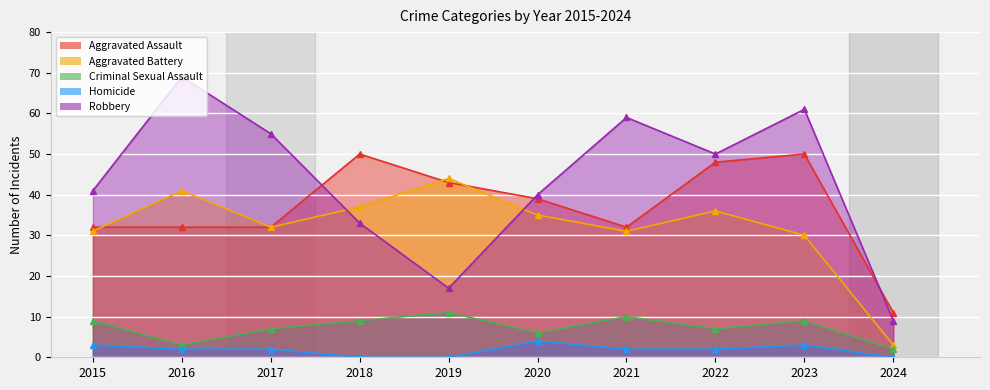

At how many categories does at least one series exceed 27?

9